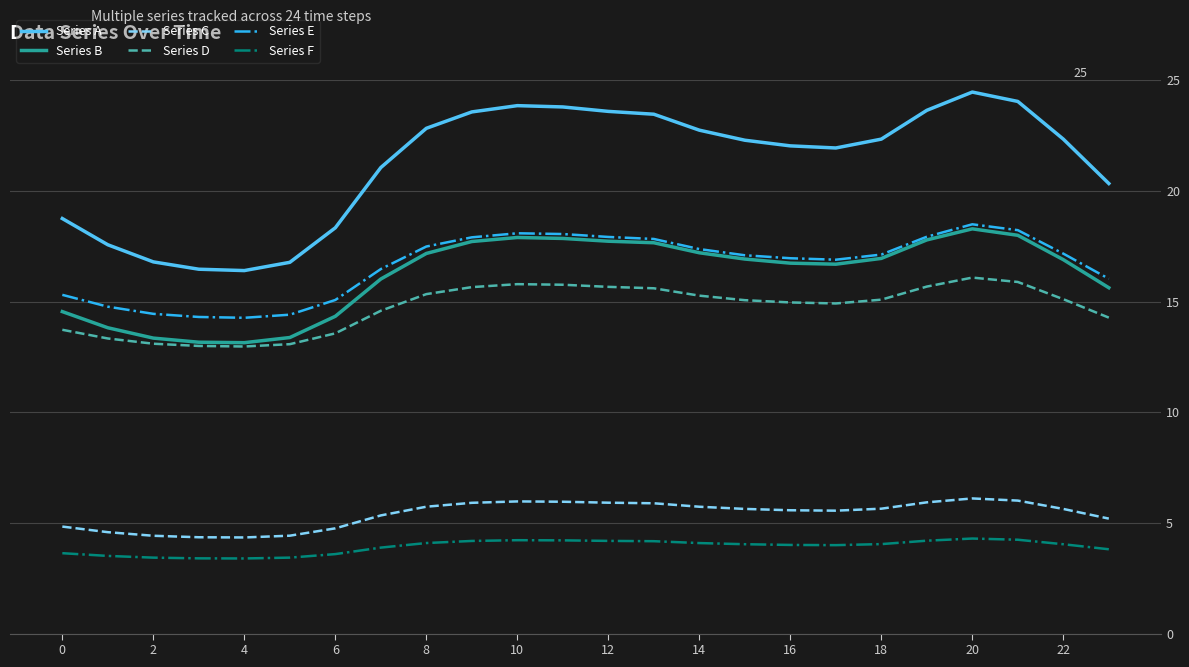

What is the minimum value for Series C?

4.3